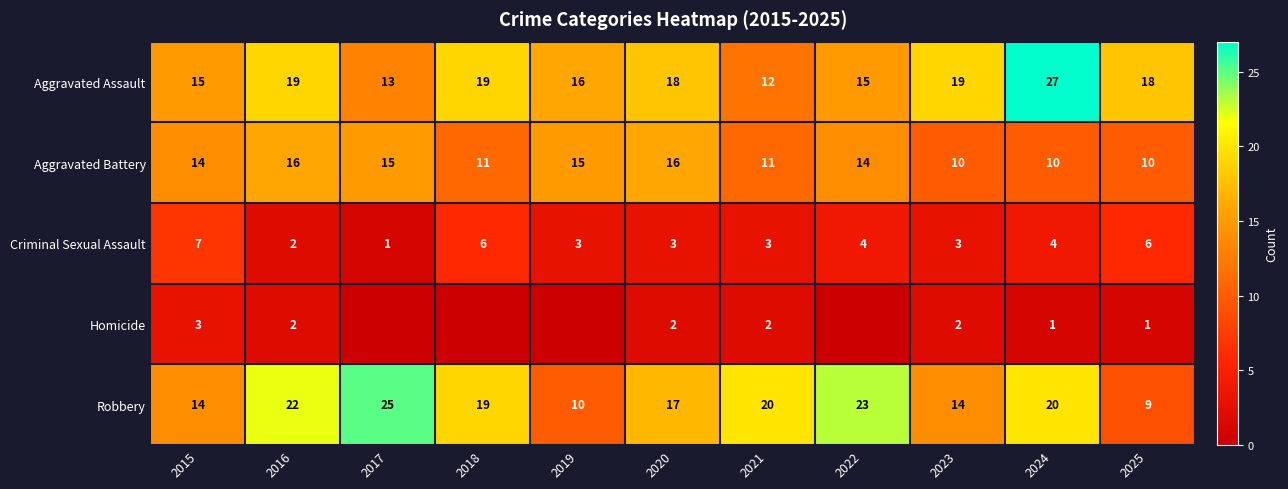

At how many categories does at least one series exceed 6?

11